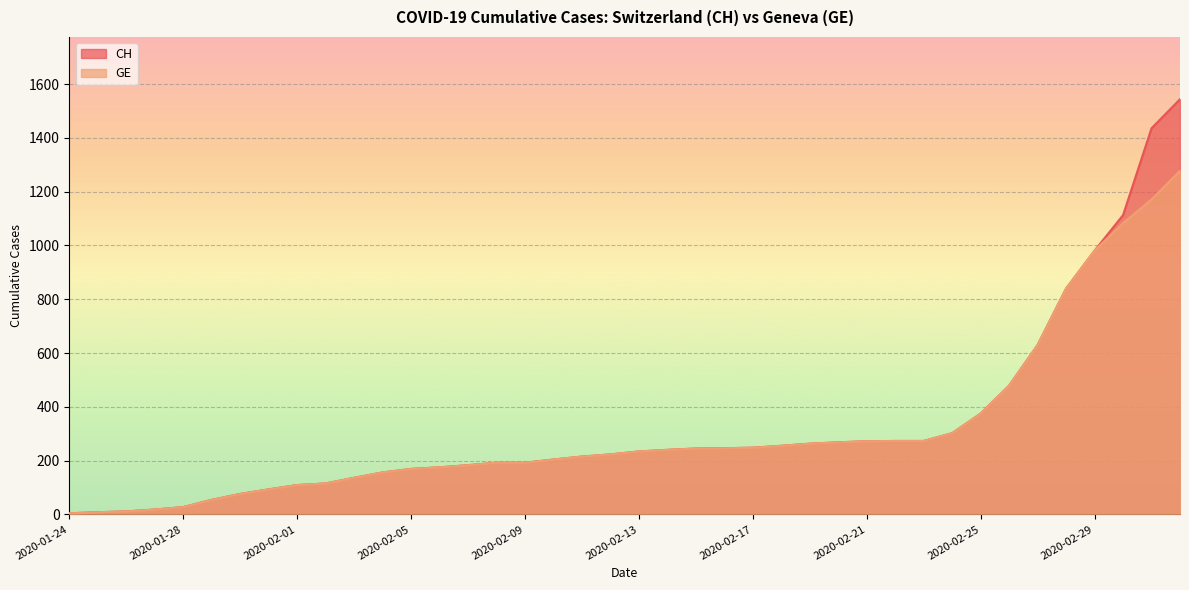

List the series in order of their overall mean, highest first.

CH, GE